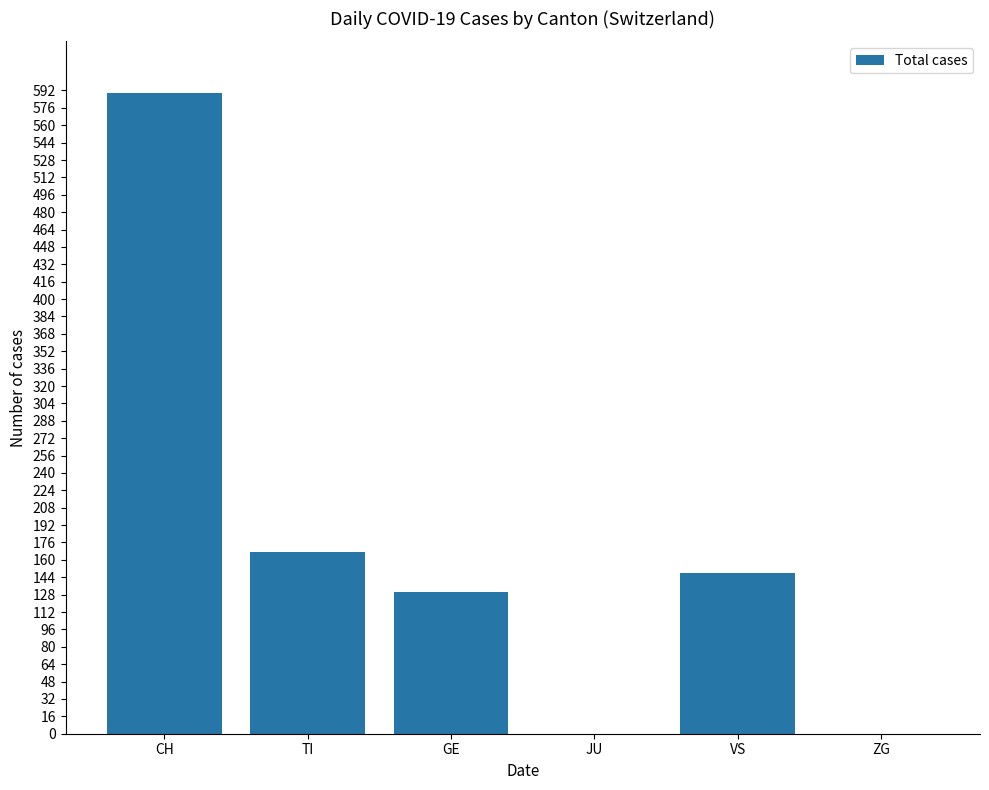

Reading right to left, transcribe all the data shown in this chart.

0	148	0	130	167	590